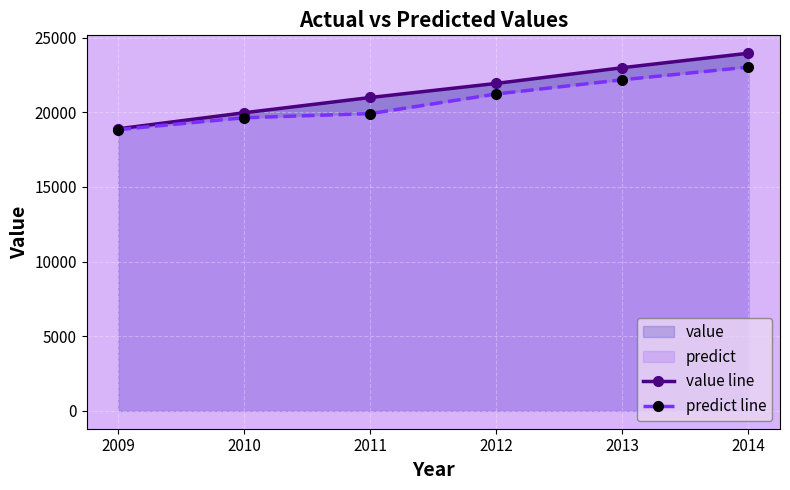

What is the sum of the predict line values at 2010 and 2013?

41803.5